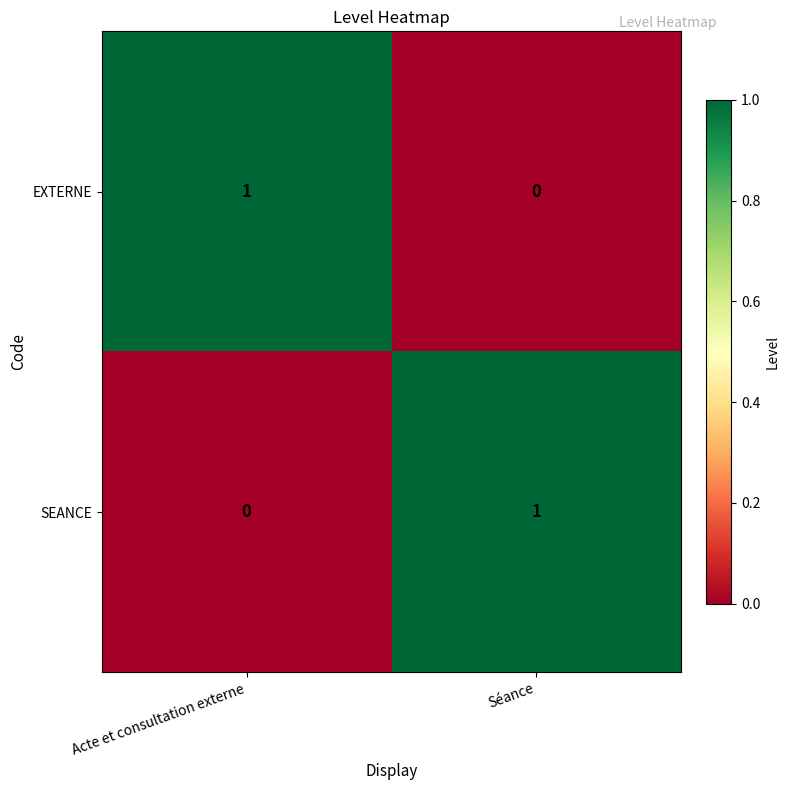

At Séance, list the series in order from largest to smallest.

SEANCE, EXTERNE